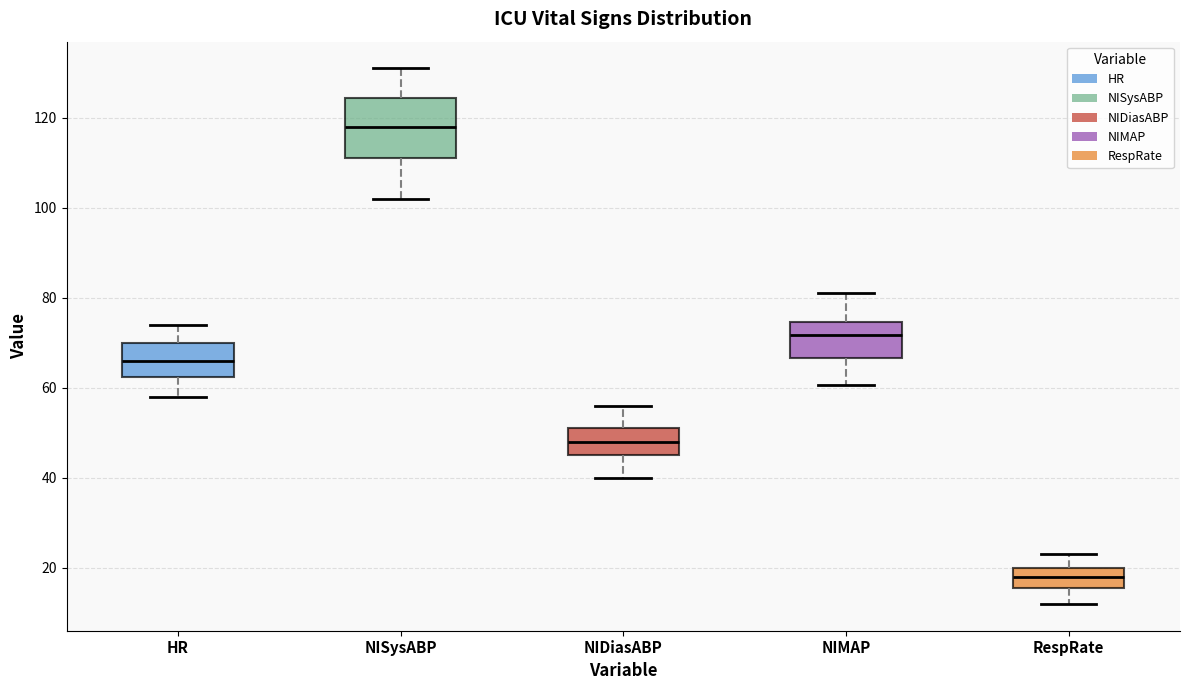

Which box is the tallest, from its lower edge to its upper edge?

NISysABP